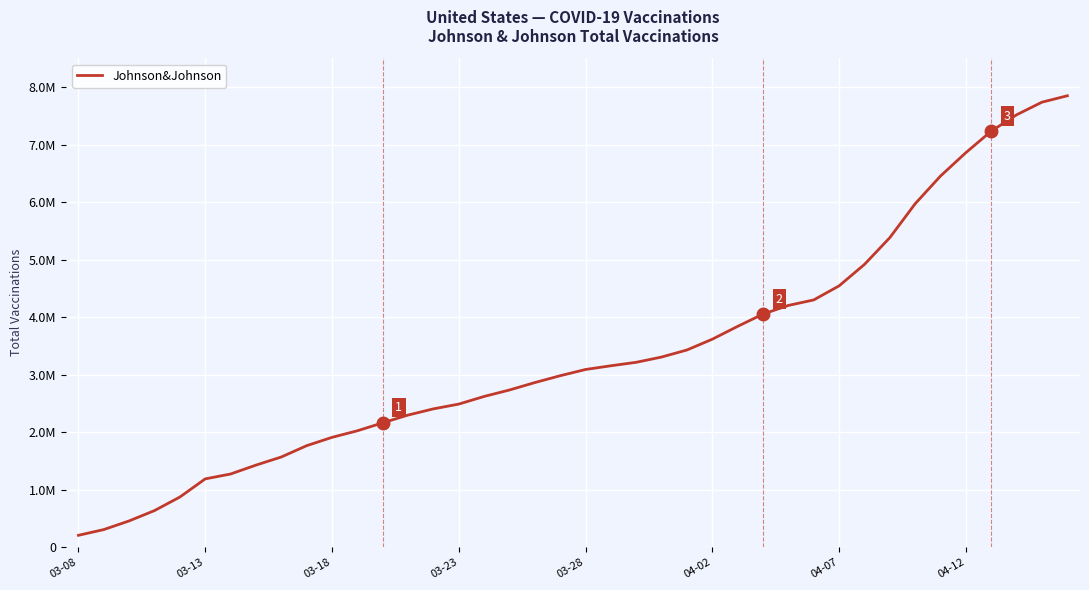

Is this an area chart (filled region under the line)?

No